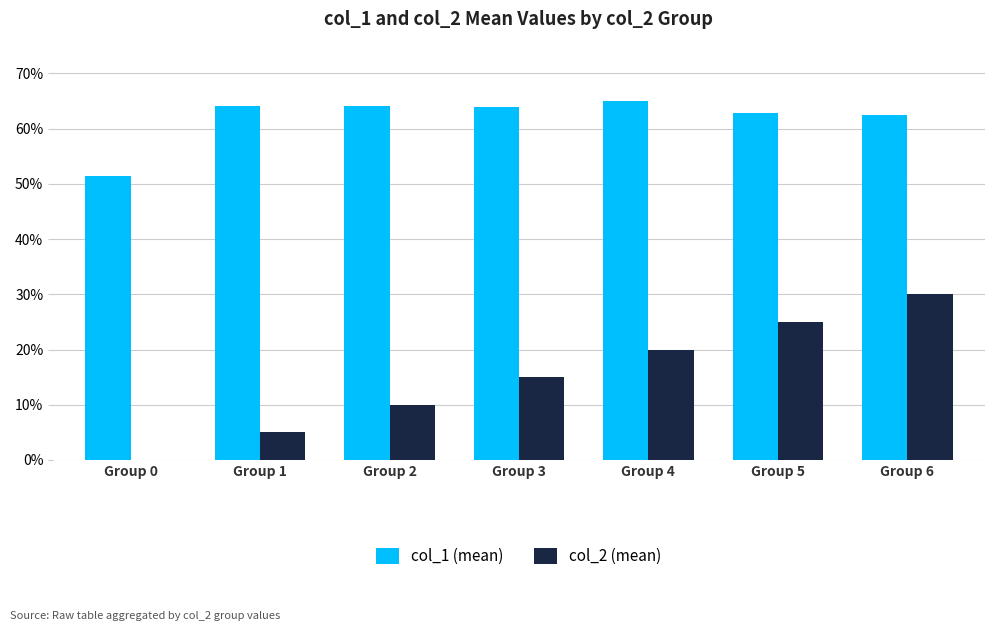

Between Group 1 and Group 5, which series saw the biggest shift?

col_2 (mean)